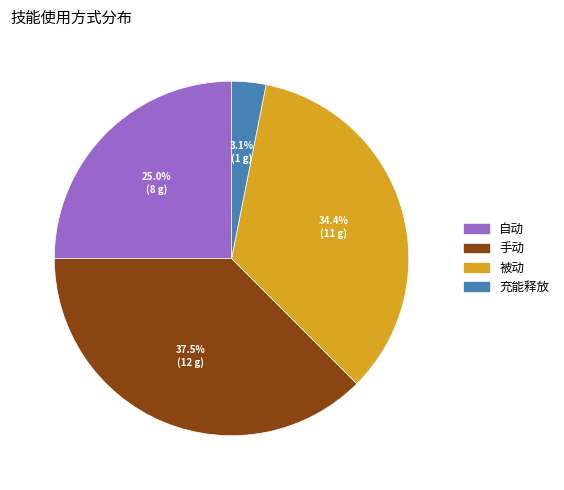

Count the number of slices in the pie.

4